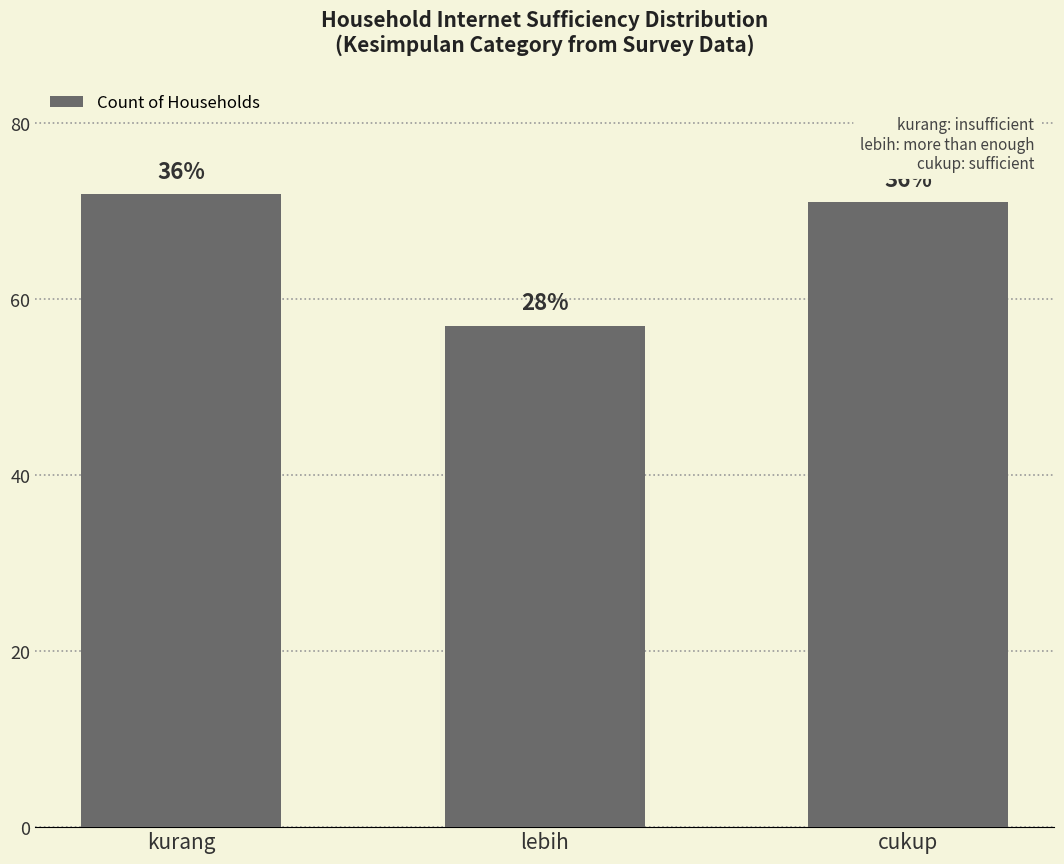

How many bars are there in total?

3